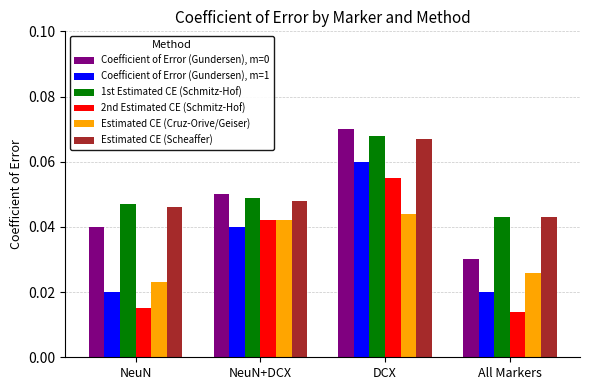

Which series has the largest range (max minus min)?

2nd Estimated CE (Schmitz-Hof)